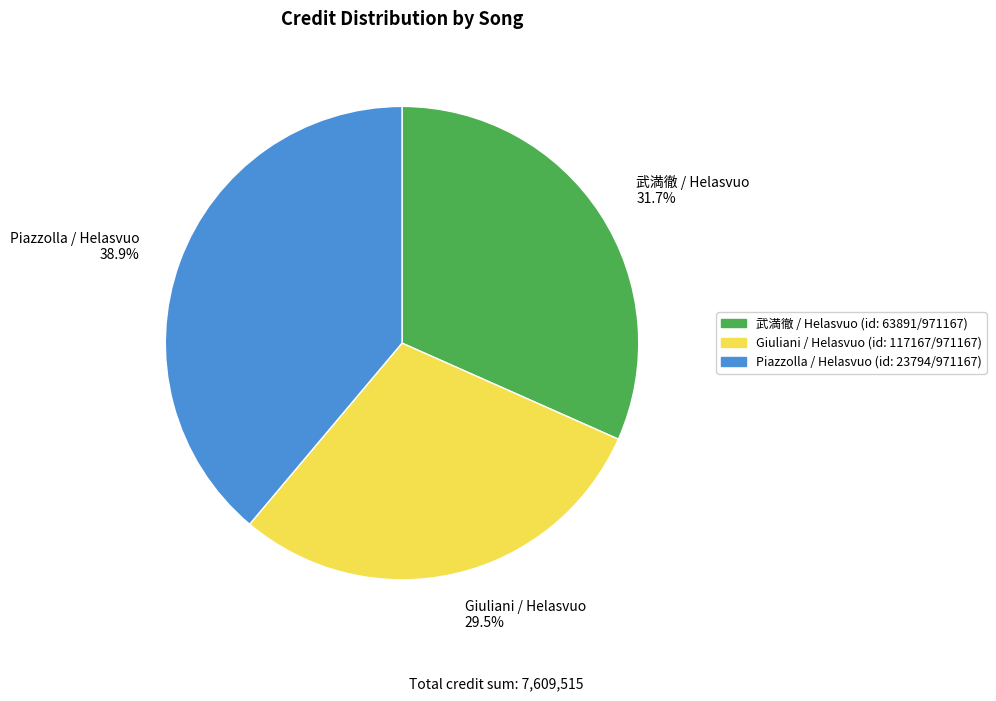

How much of the chart is everything except Giuliani / Helasvuo?

70.5%